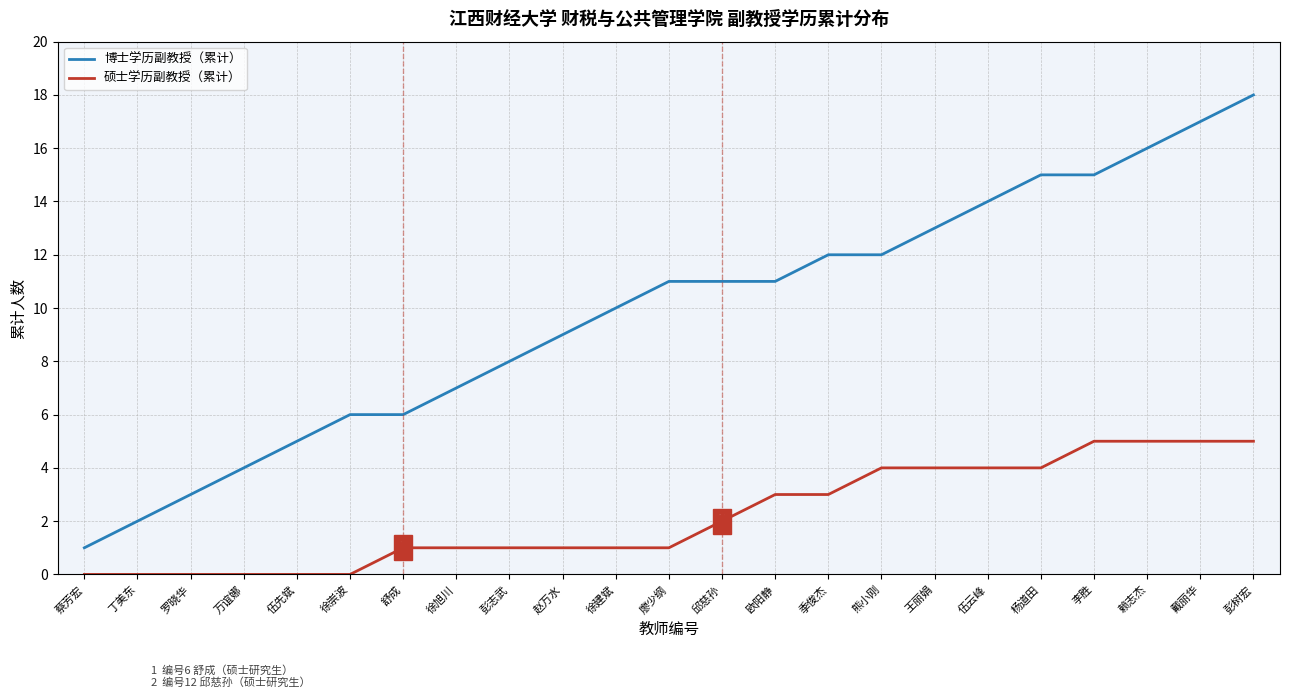

Which series has the widest spread of values?

博士学历副教授（累计）